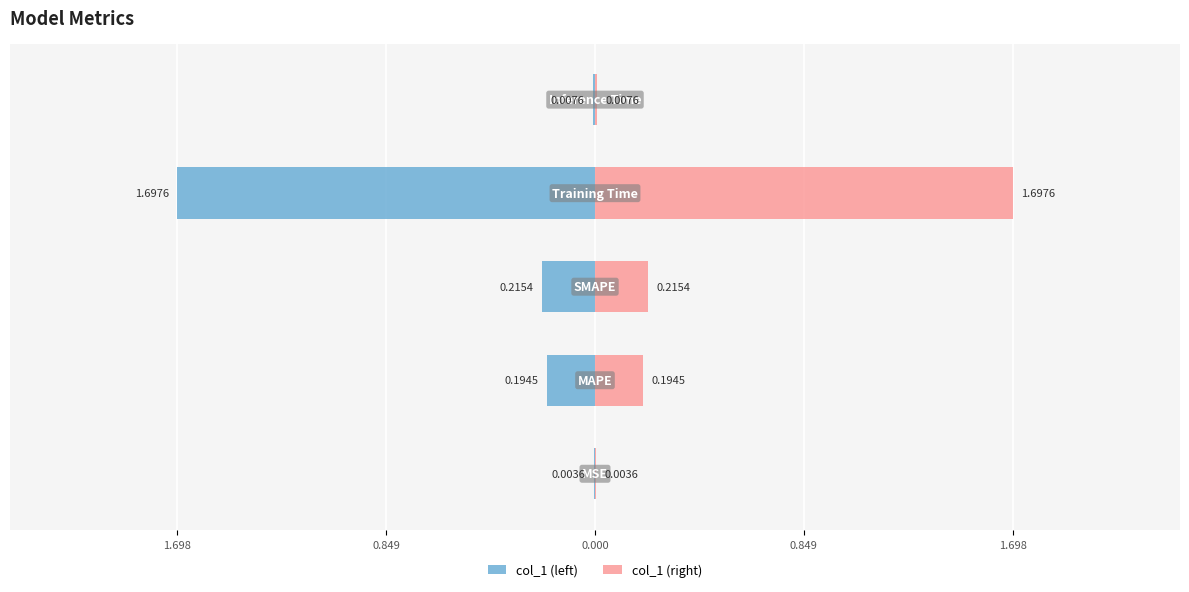

Which series has the largest total across all categories?

col_1 (right)